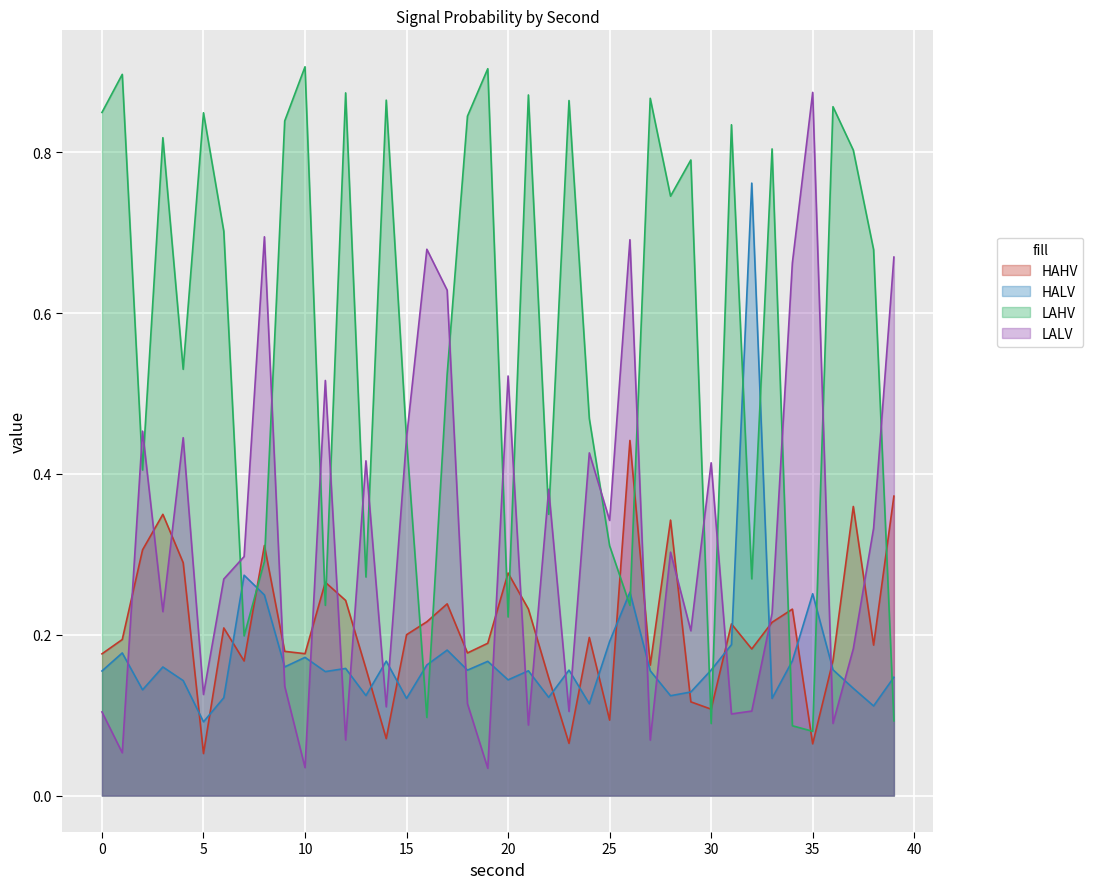

What is the value of the LALV point at the 36th from the left?

0.9